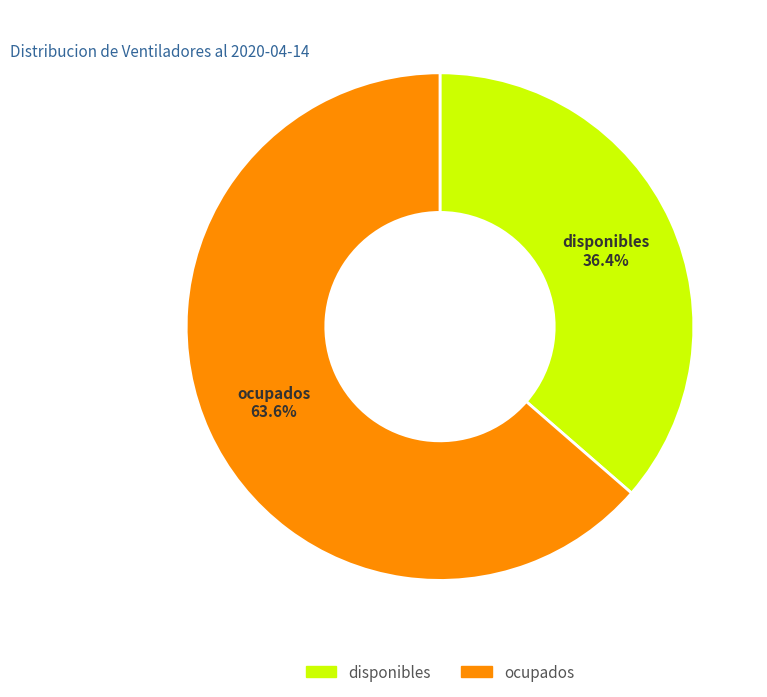

What is the ratio of the value at disponibles to the value at ocupados?

0.6